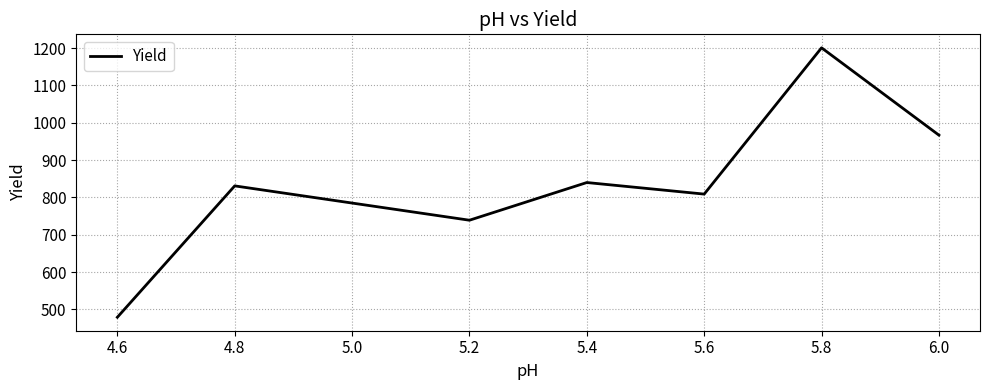

List the labels in order of value, largest first.

5.8, 6.0, 5.4, 4.8, 5.6, 5.2, 4.6